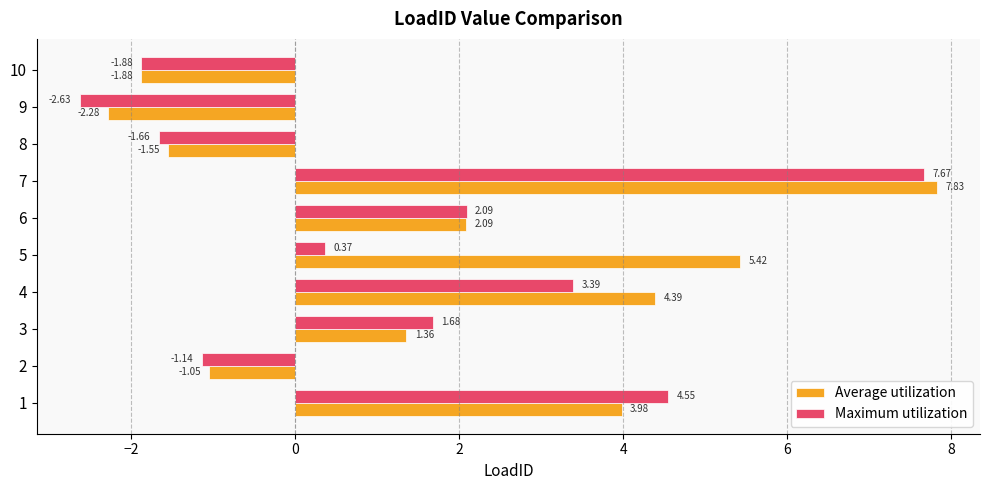

At which category is the sum across all series the highest?

7